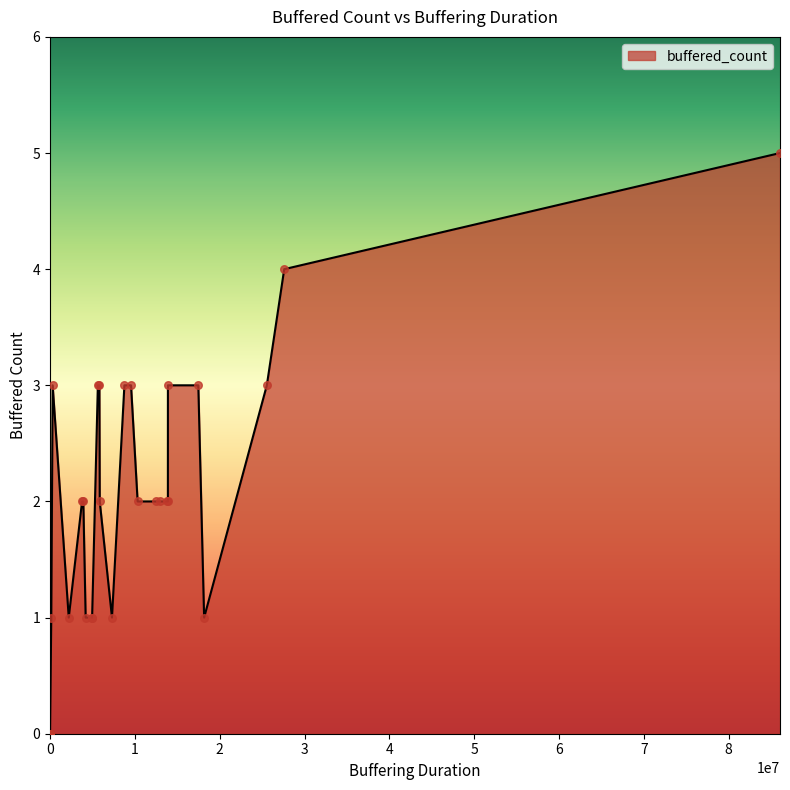

Which has a higher value, 5818225 or 18162727?

5818225